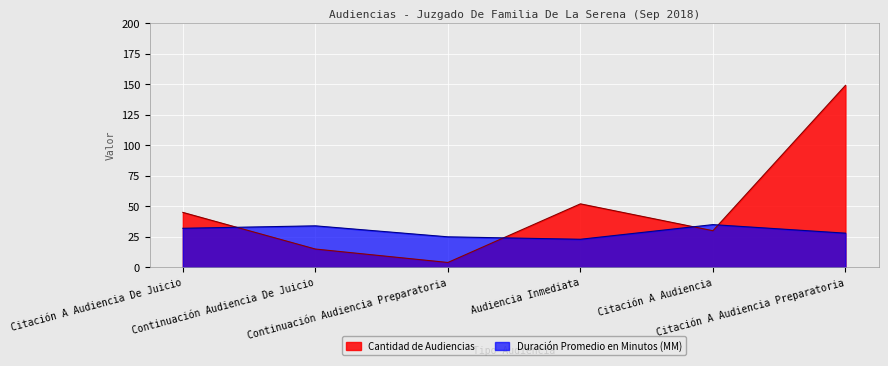

True or false: Cantidad de Audiencias and Duración Promedio en Minutos (MM) intersect in this chart.

True